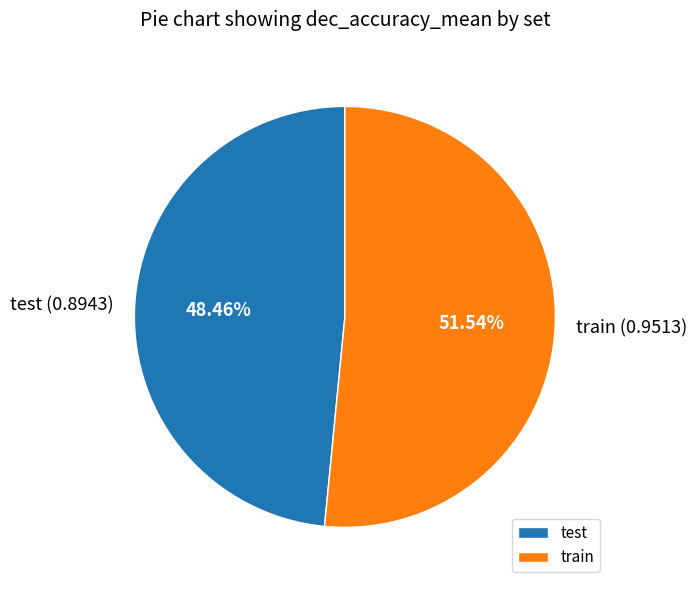

Count the number of slices in the pie.

2